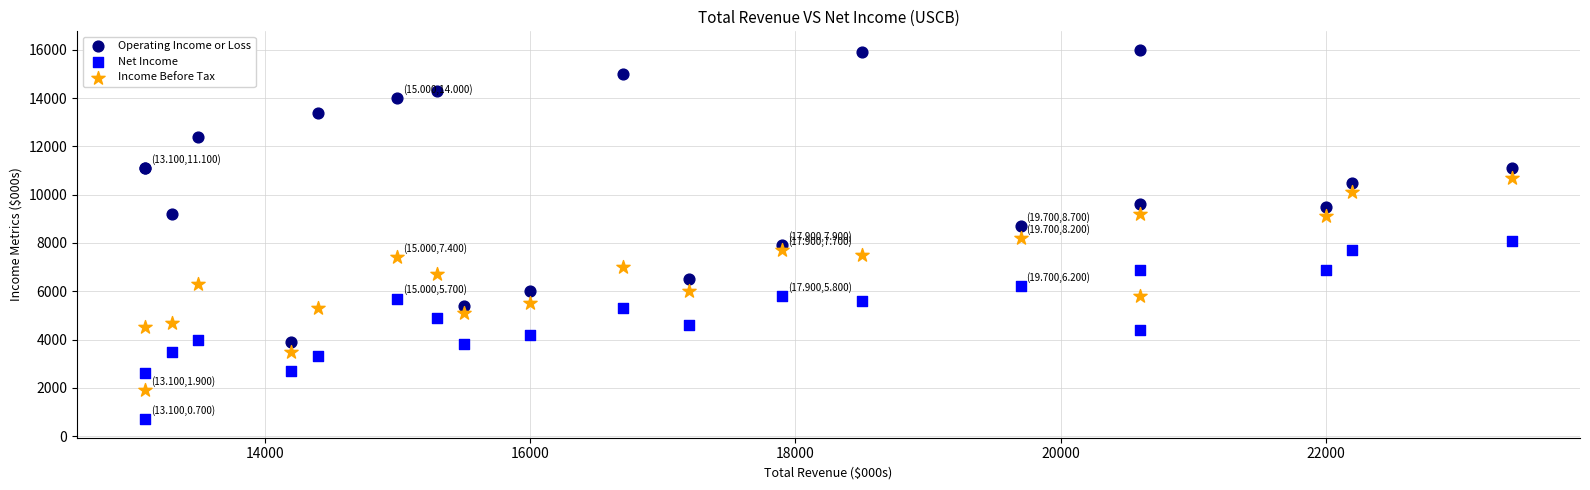

Which series contains the lowest Y value?

Net Income